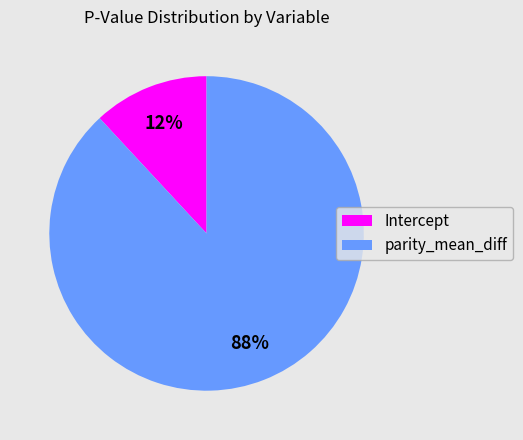

What is the largest slice in the pie chart?

parity_mean_diff